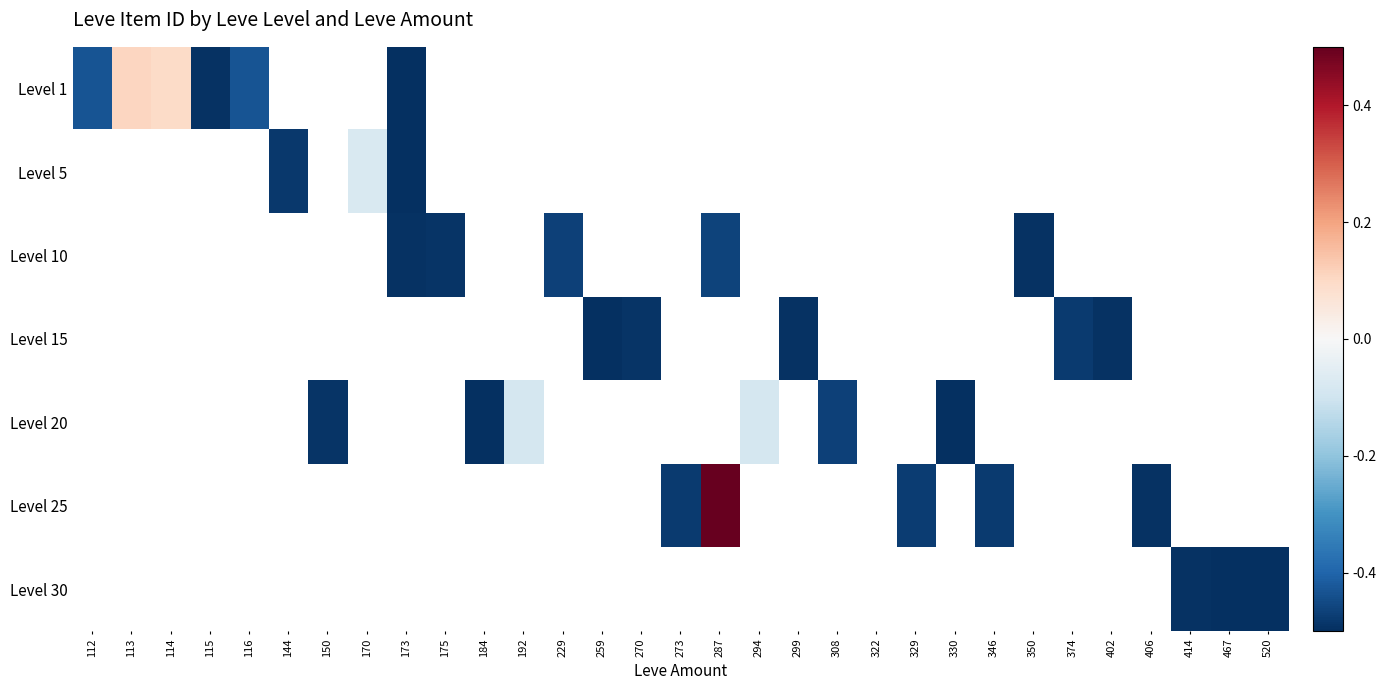

Between 308 and 350, which is larger?

350